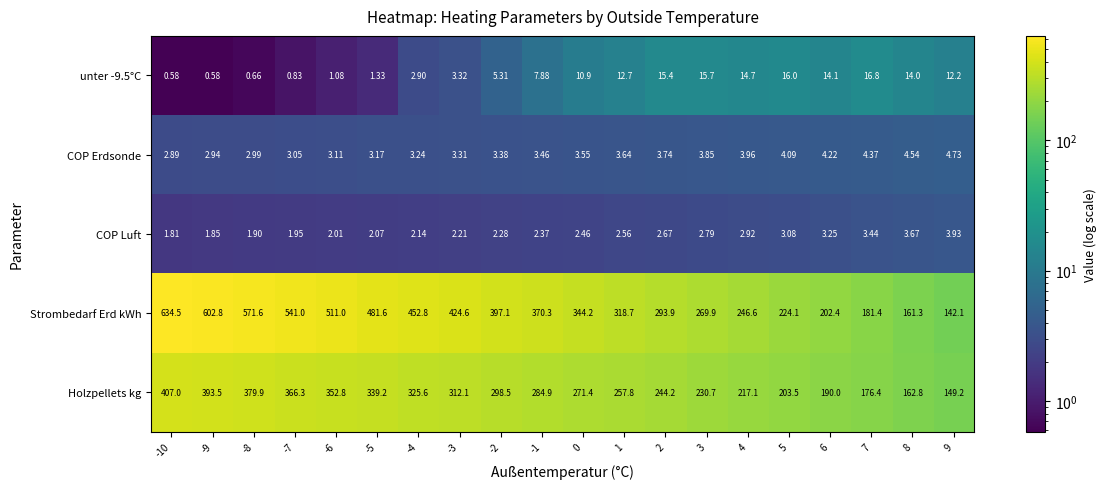

Is the value of COP Luft at 2 greater than the value of unter -9.5°C at -8?

Yes